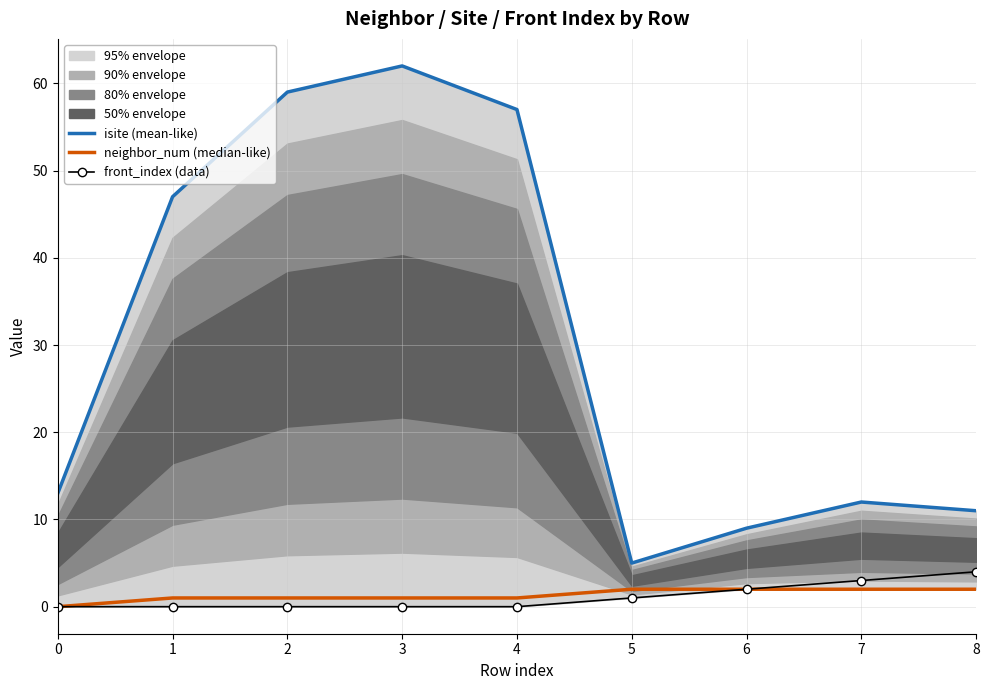

What is the difference between the neighbor_num (median-like) values at 7 and 2?

1